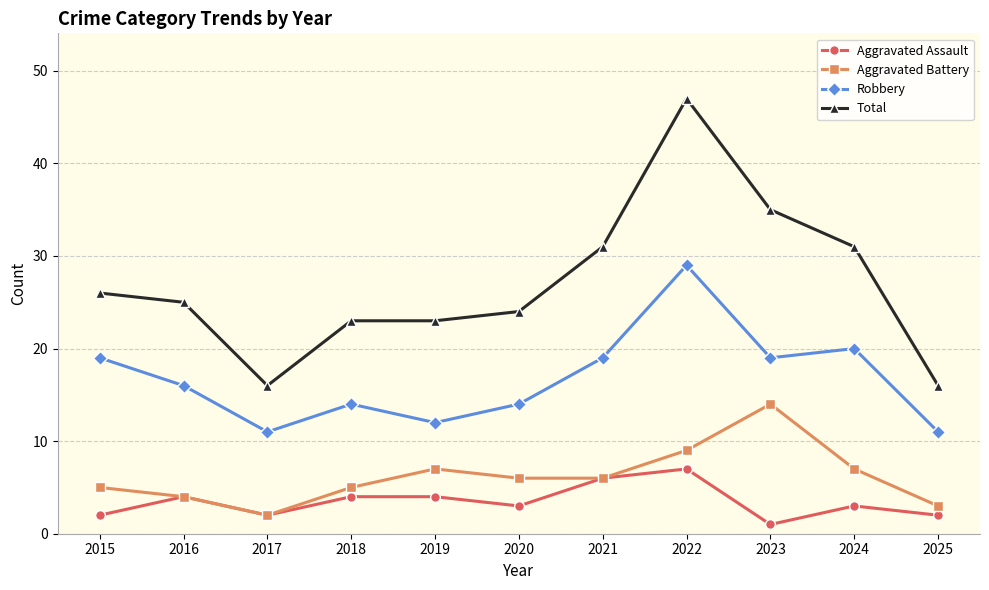

Rank the series at 2020 from highest to lowest value.

Total, Robbery, Aggravated Battery, Aggravated Assault